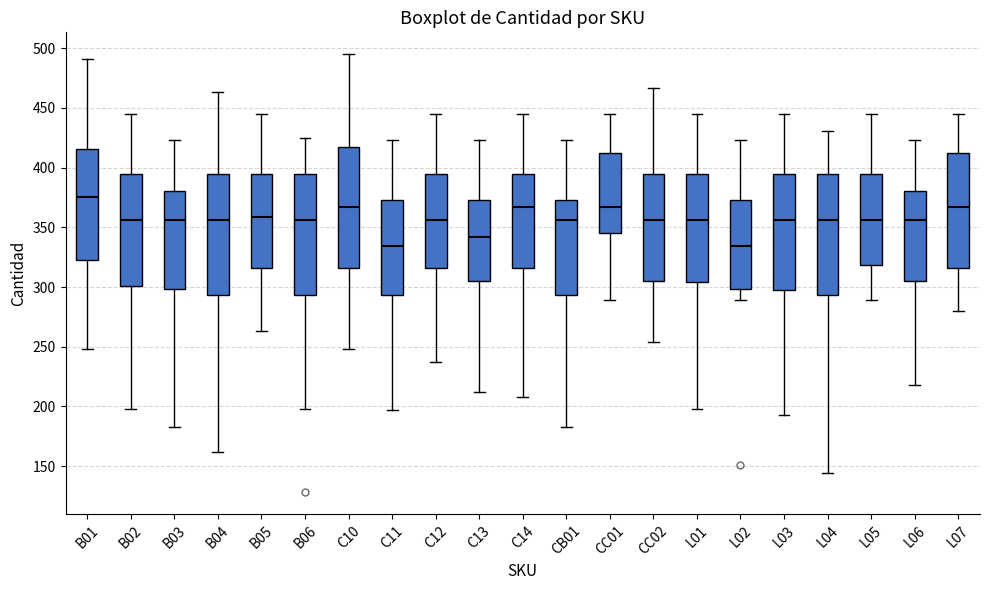

Reading left to right, transcribe this box plot: for each box, give where its median line is, the range the box spans, and where its two whiskers end, as read against the y-axis. The values are not printed on the chart, so give them approximately, as read against the axis.

B01: median 375, box 325 to 415, whiskers 250 to 490
B02: median 355, box 300 to 395, whiskers 200 to 445
B03: median 355, box 300 to 380, whiskers 185 to 425
B04: median 355, box 295 to 395, whiskers 160 to 465
B05: median 360, box 315 to 395, whiskers 265 to 445
B06: median 355, box 295 to 395, whiskers 200 to 425
C10: median 365, box 315 to 420, whiskers 250 to 495
C11: median 335, box 295 to 375, whiskers 195 to 425
C12: median 355, box 315 to 395, whiskers 235 to 445
C13: median 340, box 305 to 375, whiskers 210 to 425
C14: median 365, box 315 to 395, whiskers 210 to 445
CB01: median 355, box 295 to 375, whiskers 185 to 425
CC01: median 365, box 345 to 415, whiskers 290 to 445
CC02: median 355, box 305 to 395, whiskers 255 to 465
L01: median 355, box 305 to 395, whiskers 200 to 445
L02: median 335, box 300 to 375, whiskers 290 to 425
L03: median 355, box 300 to 395, whiskers 195 to 445
L04: median 355, box 295 to 395, whiskers 145 to 430
L05: median 355, box 320 to 395, whiskers 290 to 445
L06: median 355, box 305 to 380, whiskers 220 to 425
L07: median 365, box 315 to 410, whiskers 280 to 445